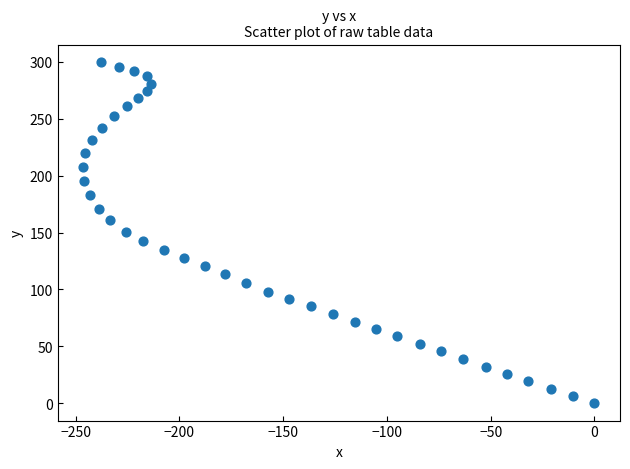

What is the range of Y values (max minus min)?

299.9